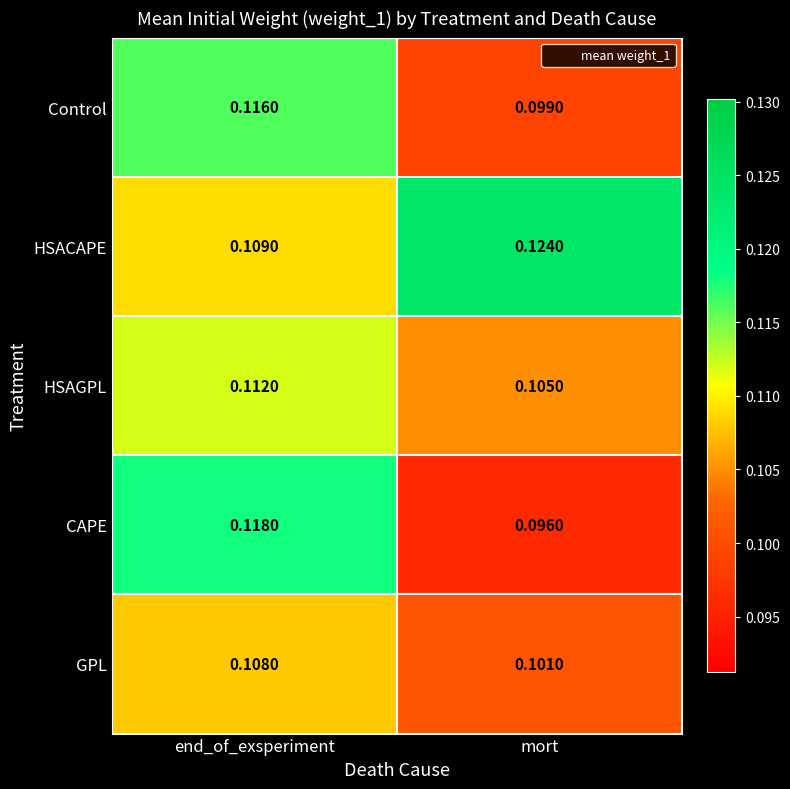

Is the value of CAPE at mort greater than the value of HSAGPL at end_of_exsperiment?

No